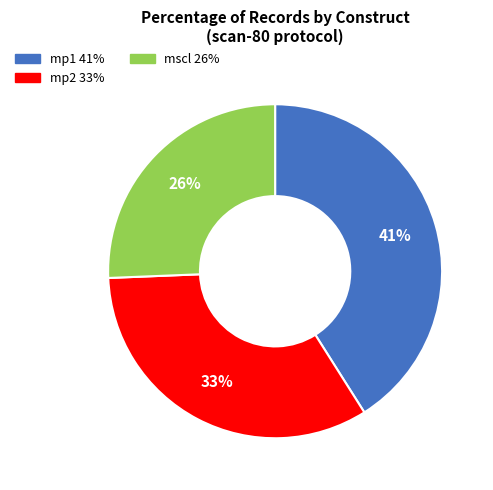

What percentage is the mscl slice, to the nearest percent?

26%